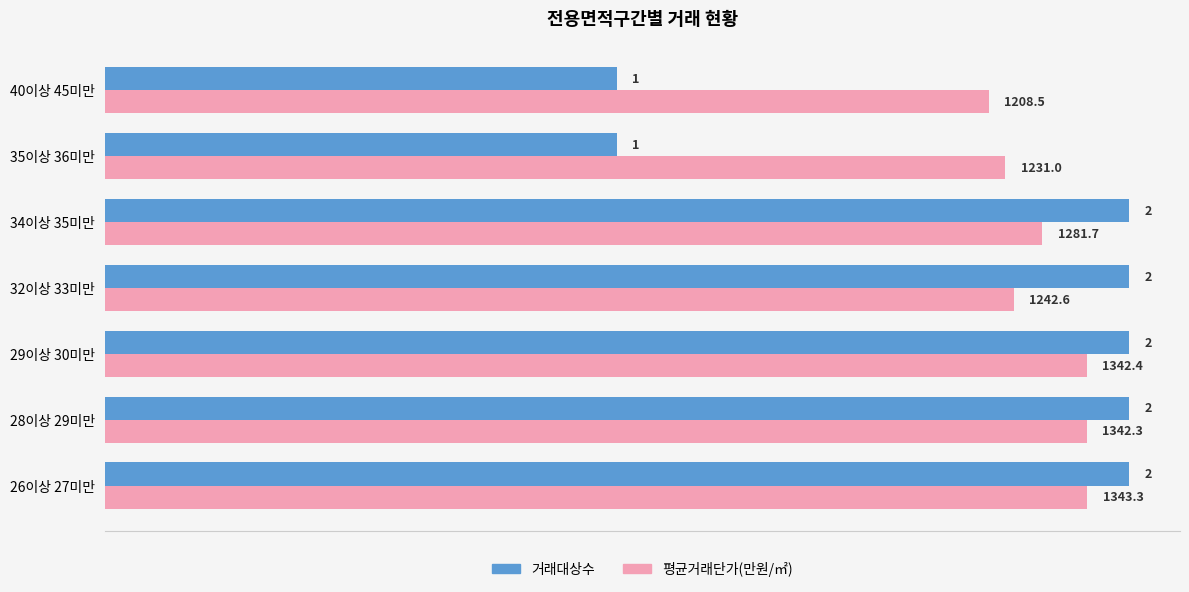

Which series has the largest total across all categories?

평균거래단가(만원/㎡)